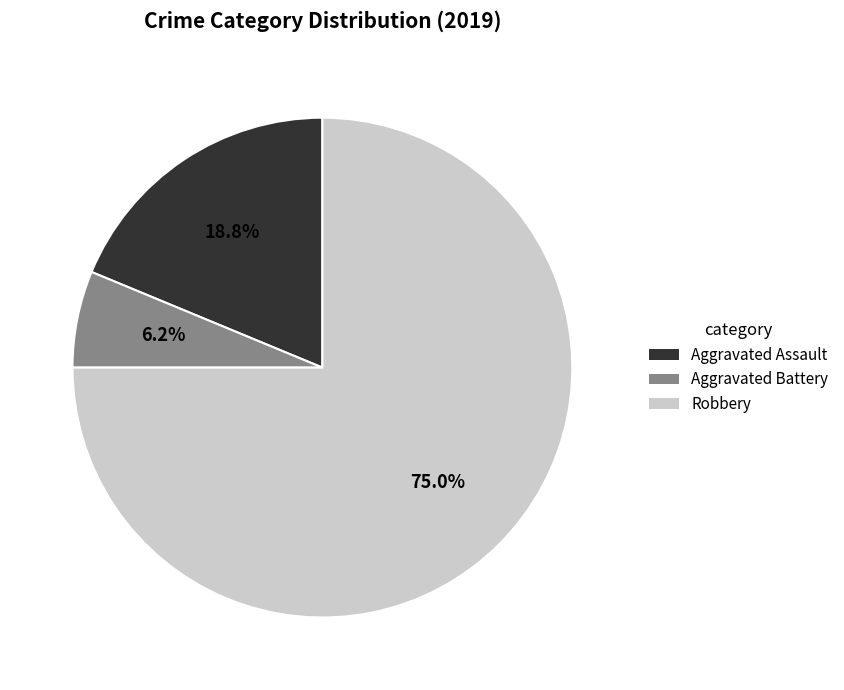

Is there a majority slice in this chart?

Yes